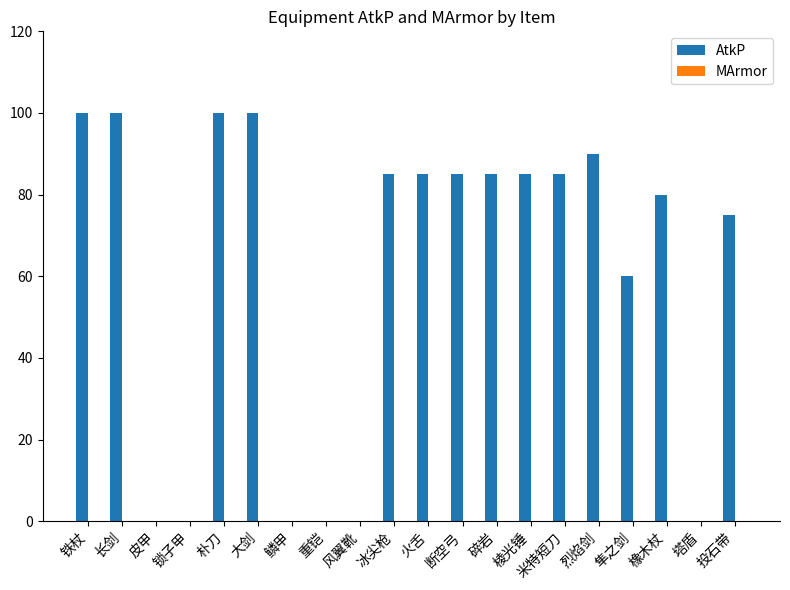

The value at 冰尖枪 is 85. True or false?

True